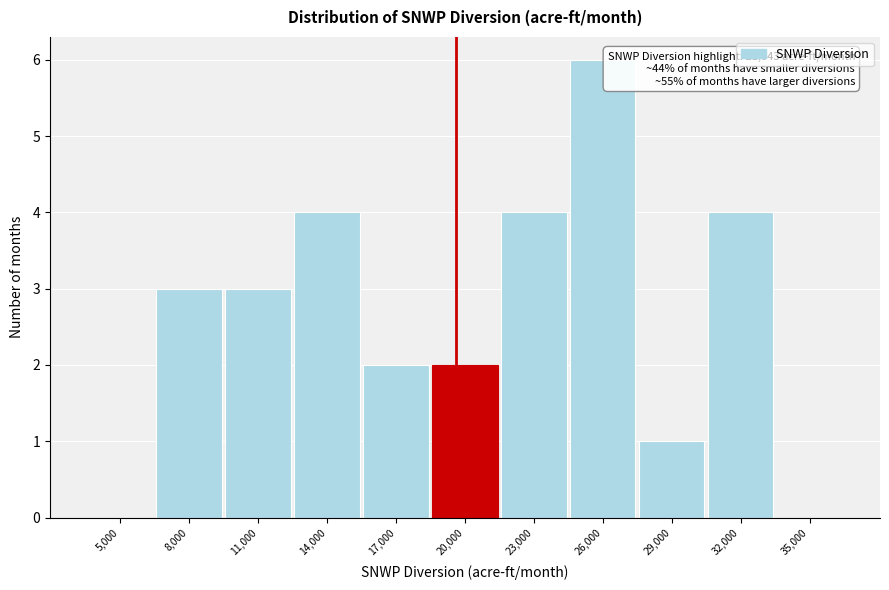

Reading right to left, list all the values displayed in this chart.

35,000=0	32,000=4	29,000=1	26,000=6	23,000=4	20,000=2	17,000=2	14,000=4	11,000=3	8,000=3	5,000=0